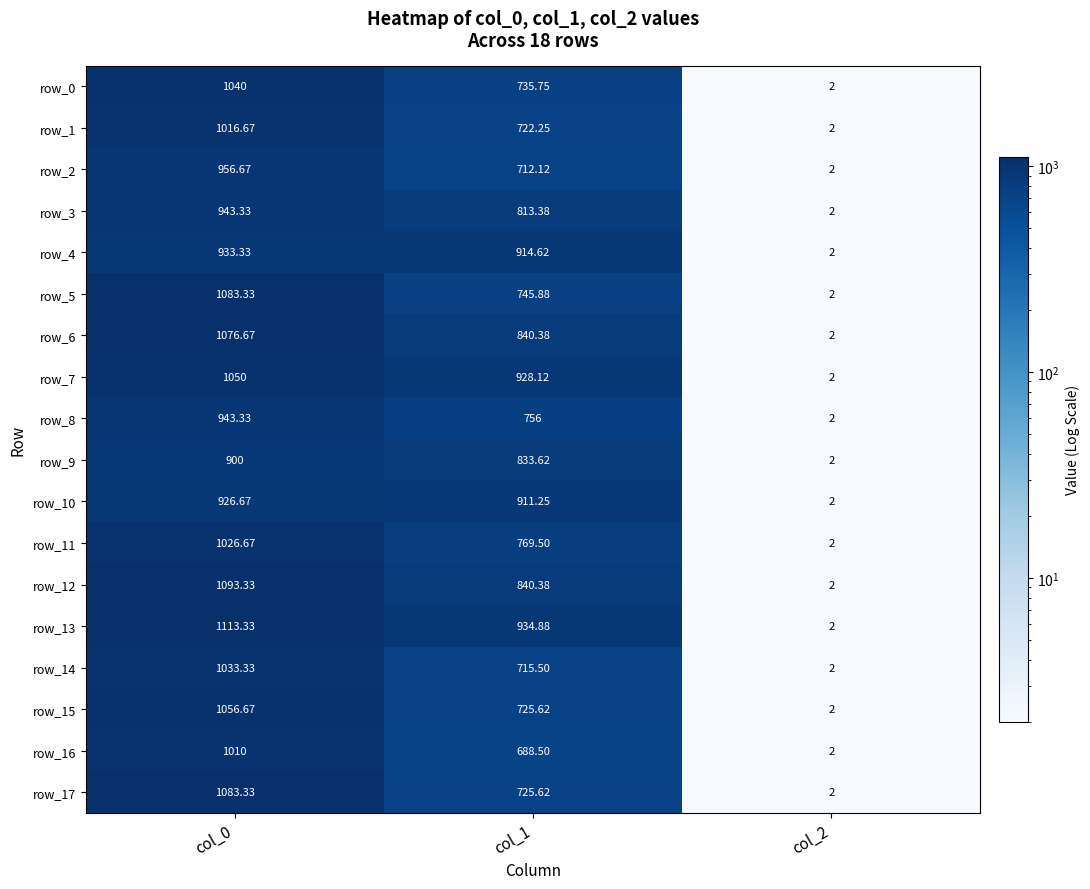

Which category has the lowest value in the row_16 series?

col_2